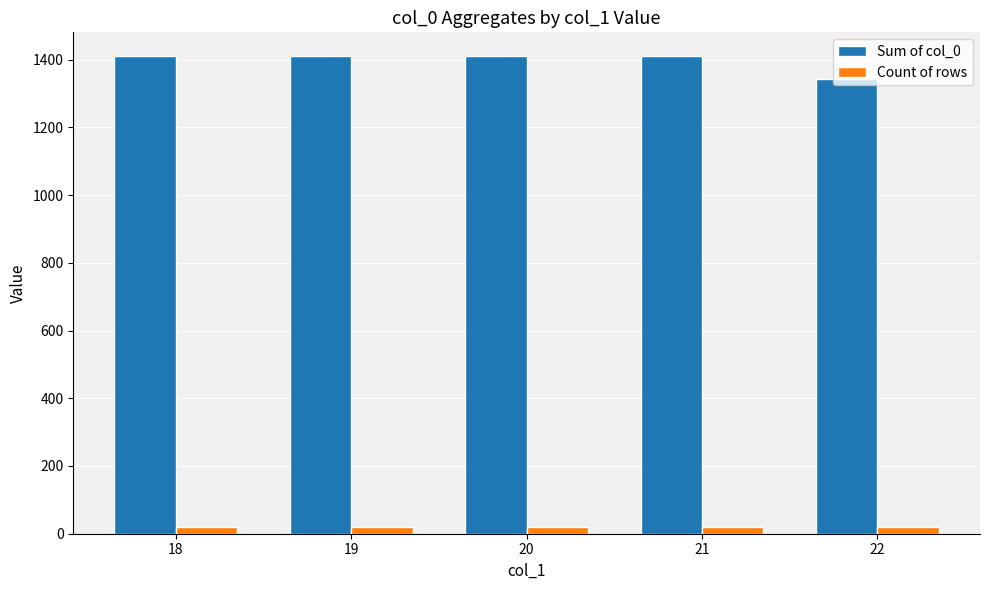

List the series in order of their overall mean, highest first.

Sum of col_0, Count of rows